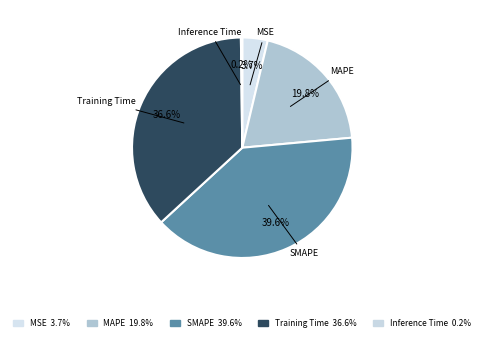

Count the number of slices in the pie.

5